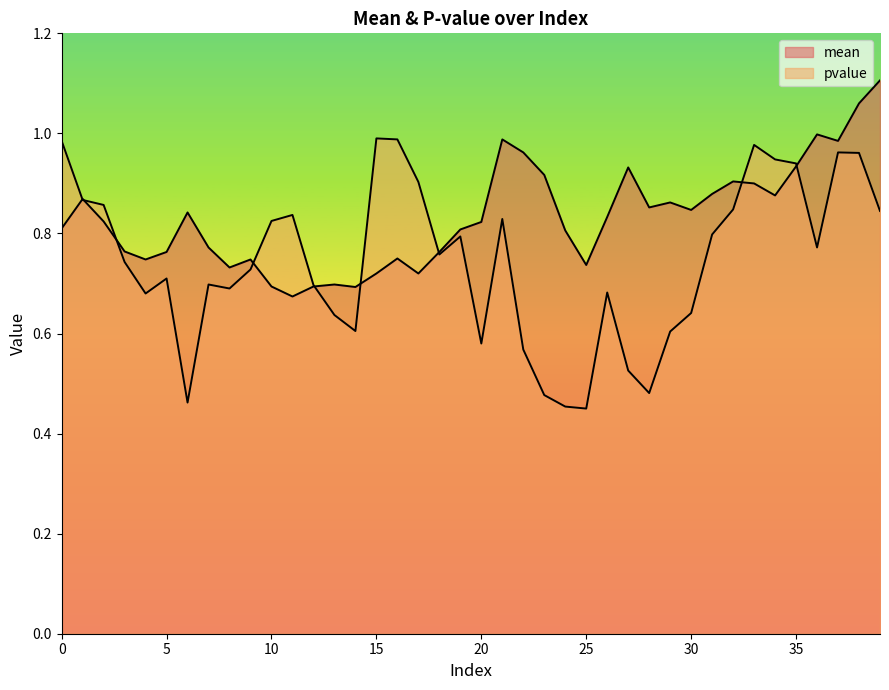

At which category does the chart reach its minimum across all series?

25